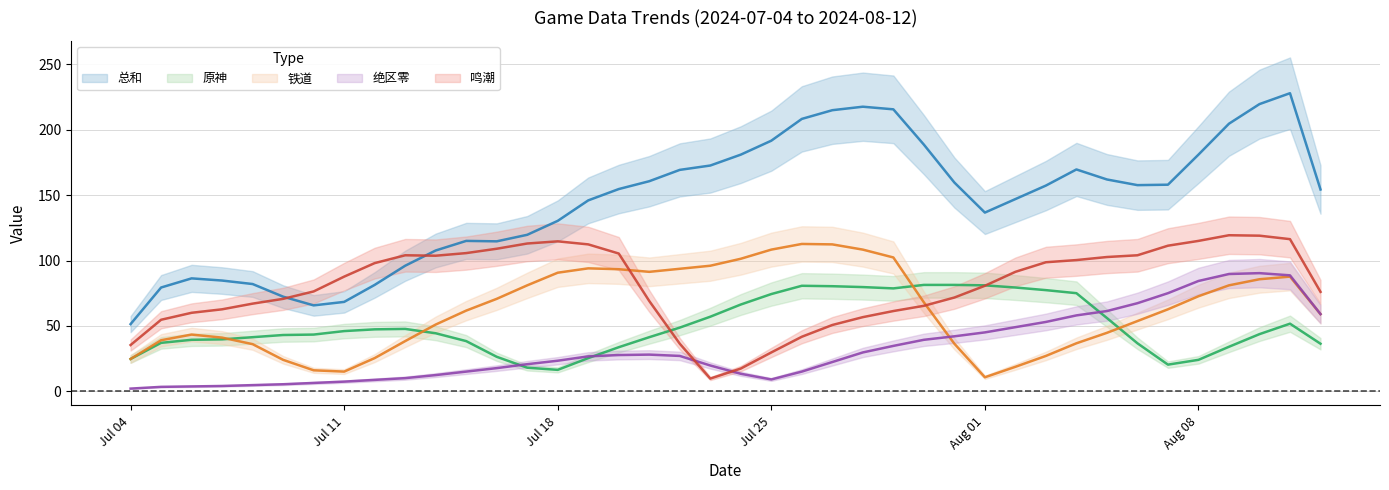

Which series has the largest total across all categories?

总和